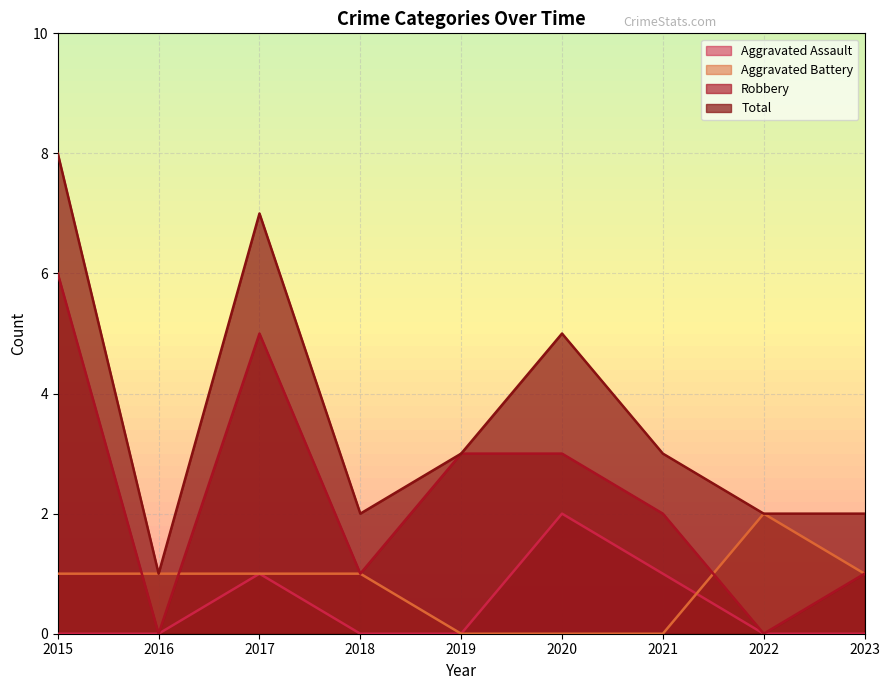

Is the value of Aggravated Battery at 2016 greater than the value of Robbery at 2016?

Yes